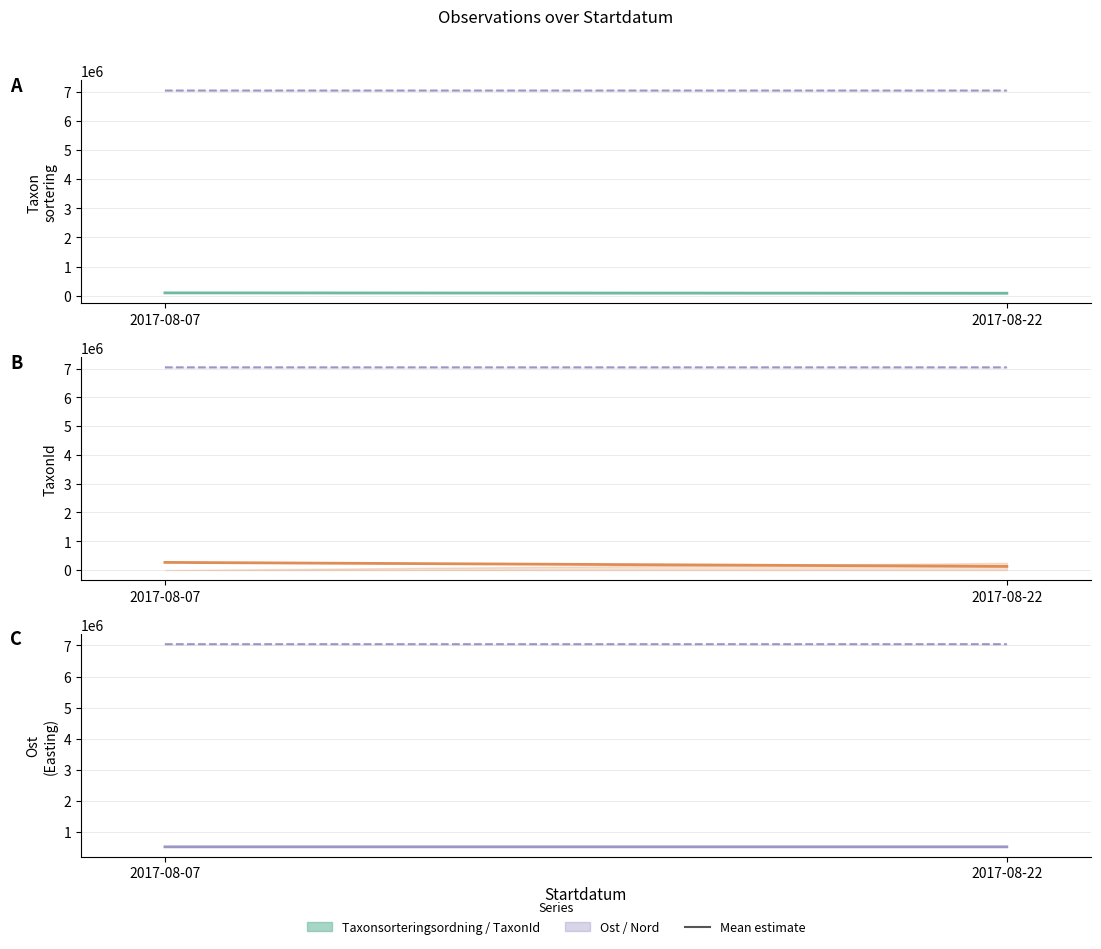

What is the maximum value shown in the chart?

7041186.3